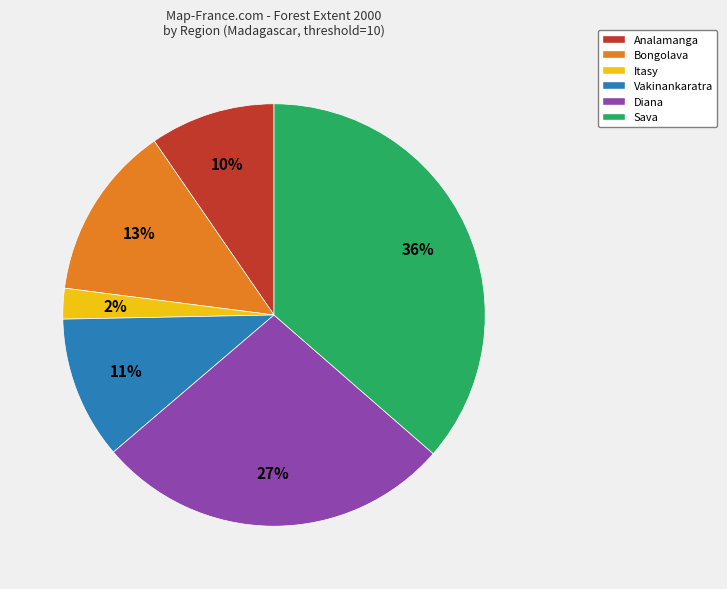

Which slice is the smallest?

Itasy